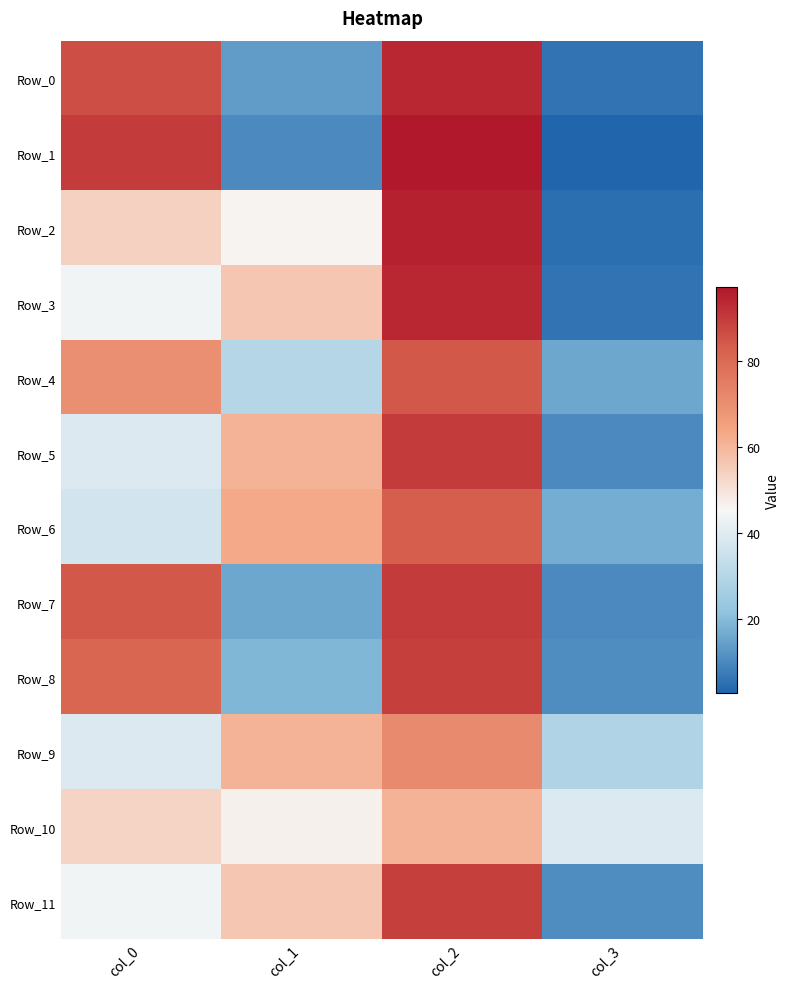

Rank the series at col_3 from highest to lowest value.

Row_10, Row_9, Row_6, Row_4, Row_8, Row_11, Row_5, Row_7, Row_0, Row_3, Row_2, Row_1